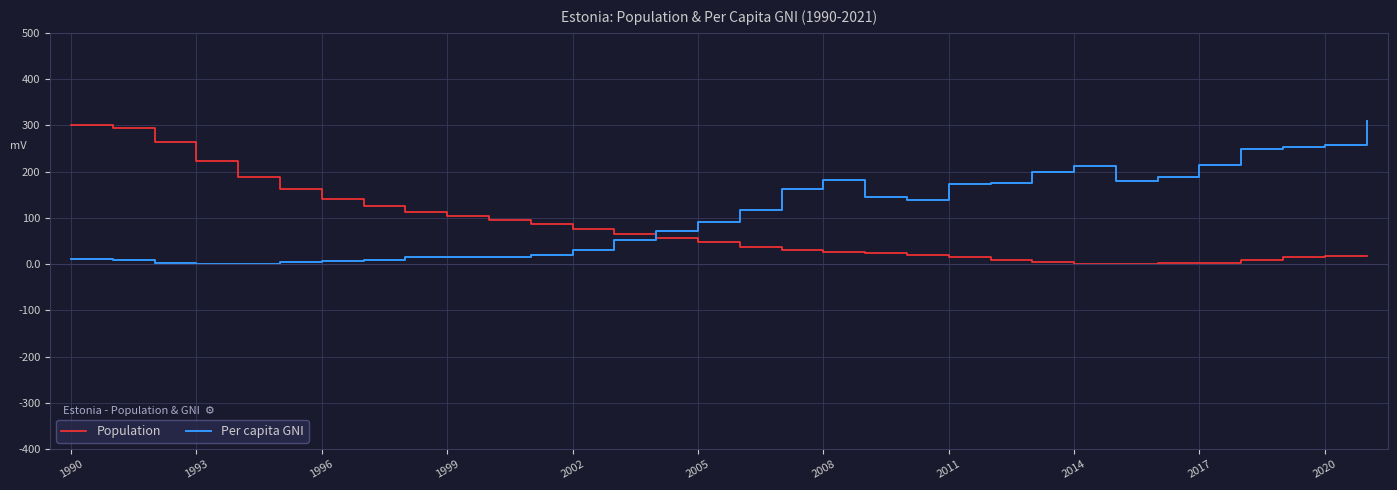

How many values in the Population series exceed 47?

16